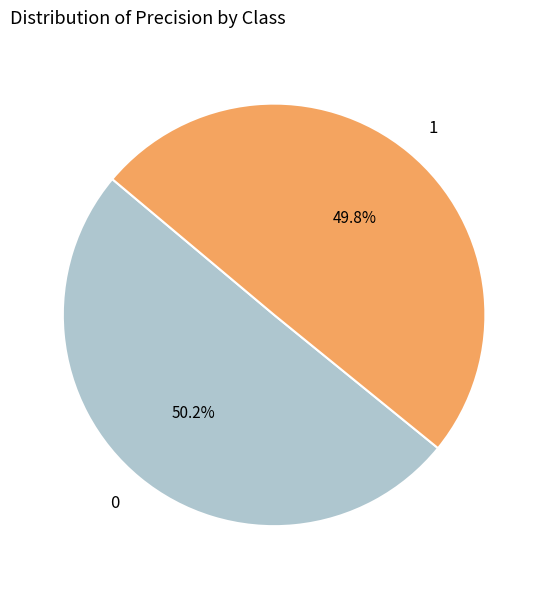

Is it true that 1 is 62% of the pie?

False